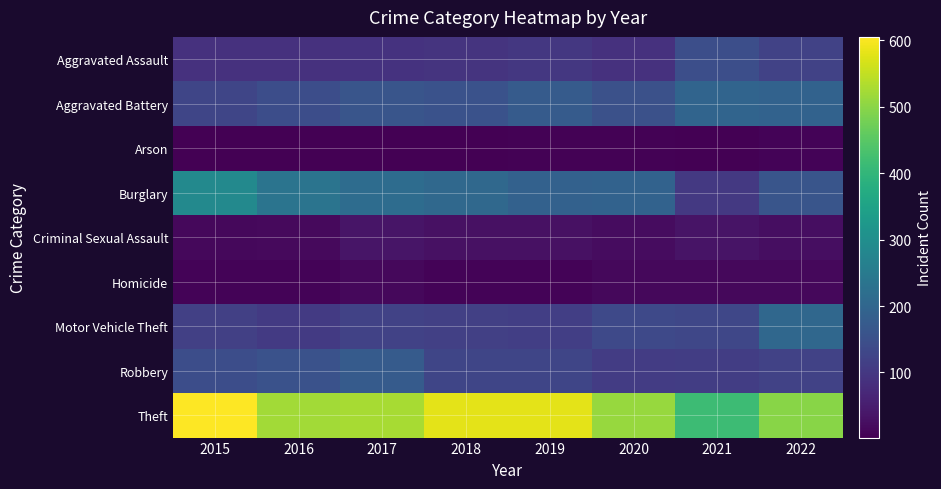

What is the minimum value shown in the chart?

2